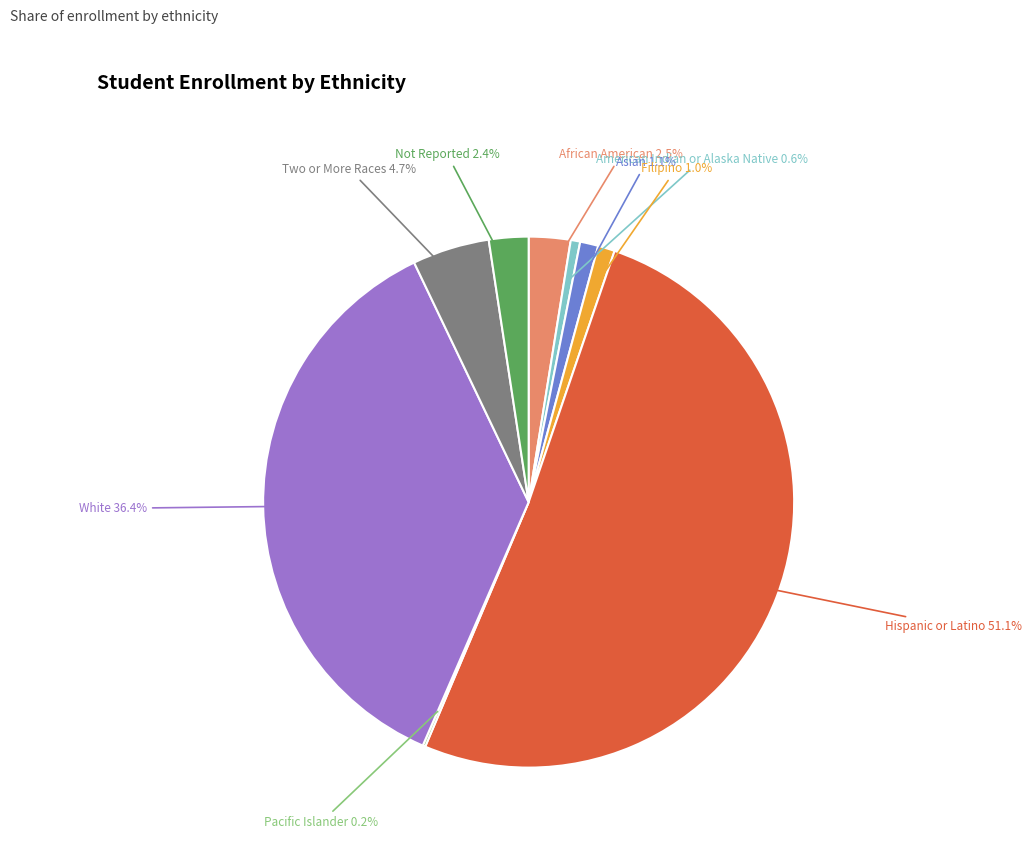

Is there a majority slice in this chart?

Yes